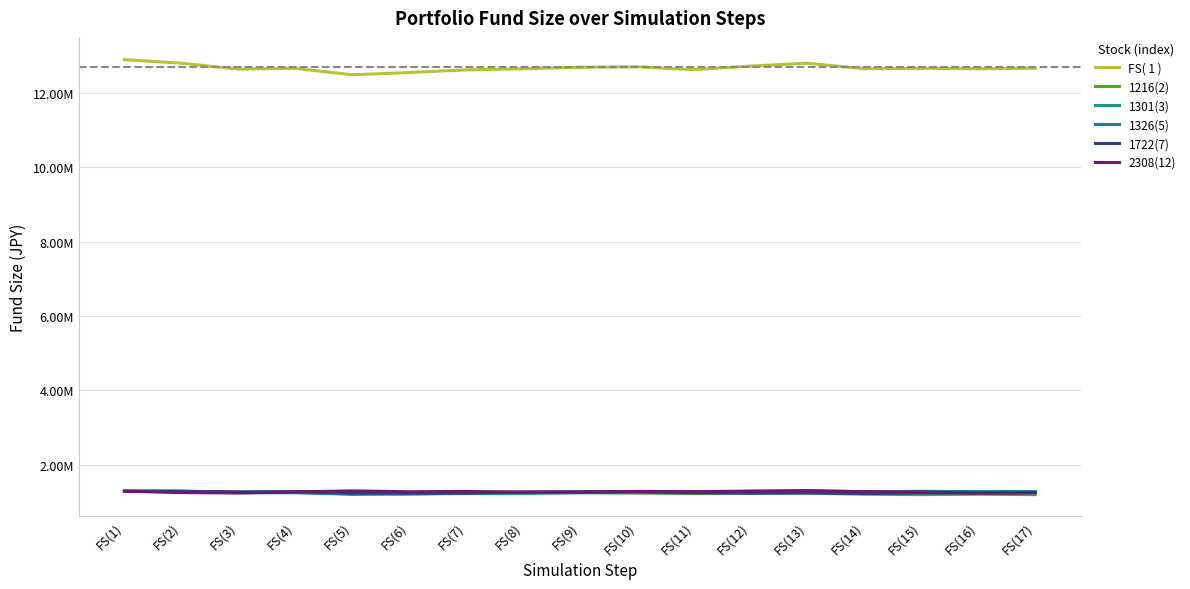

Does the chart display data point markers on the line(s)?

No